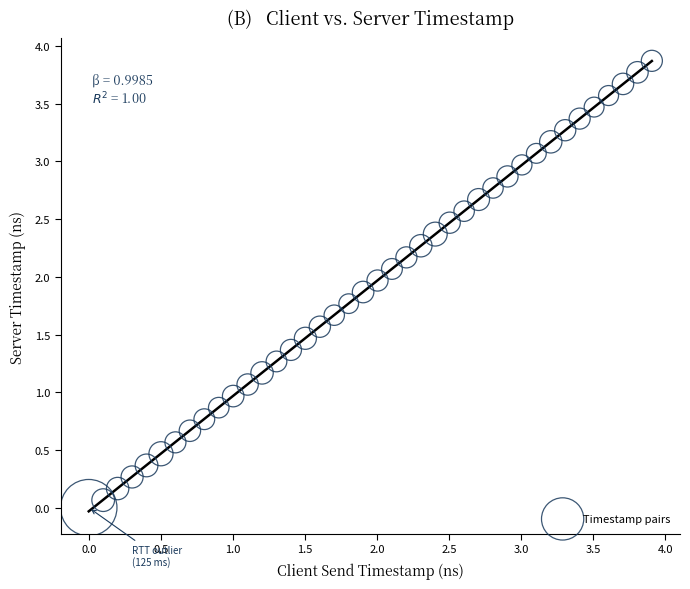

What is the range of Y values (max minus min)?

3.9